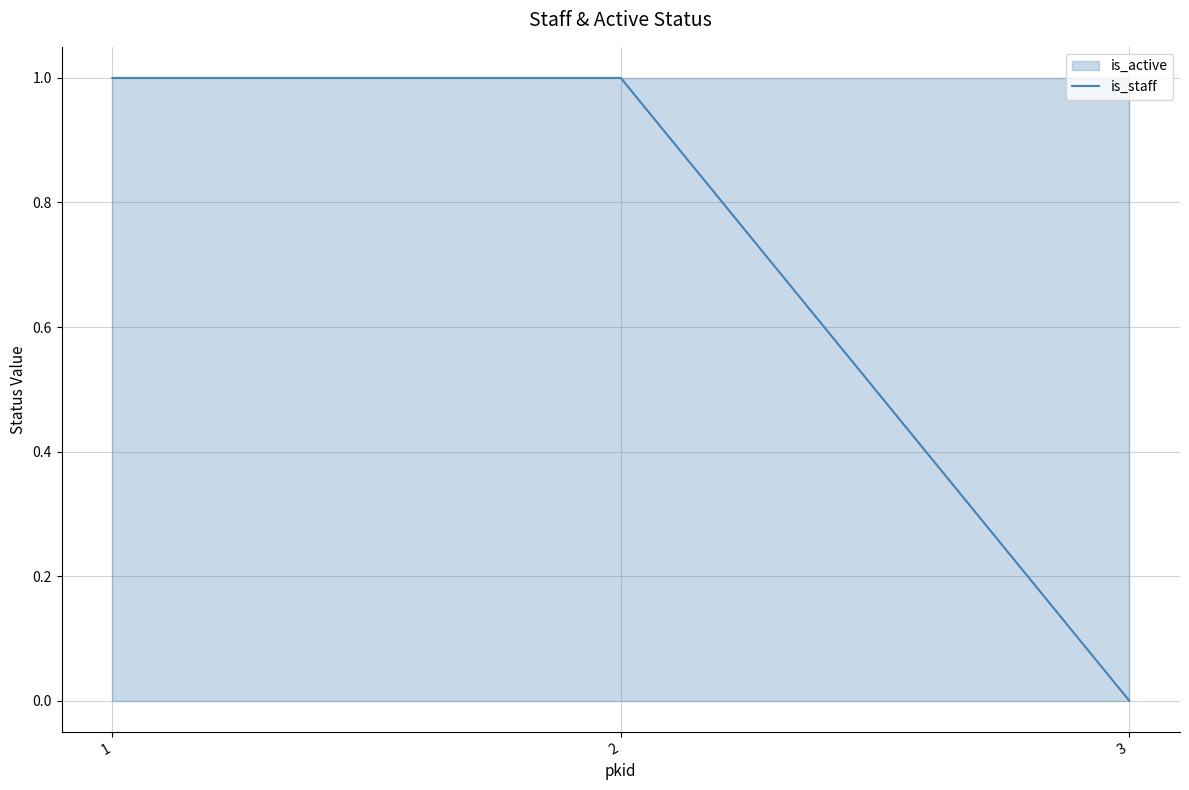

Reading right to left, what are all the values shown in this chart?

3=0	2=1	1=1